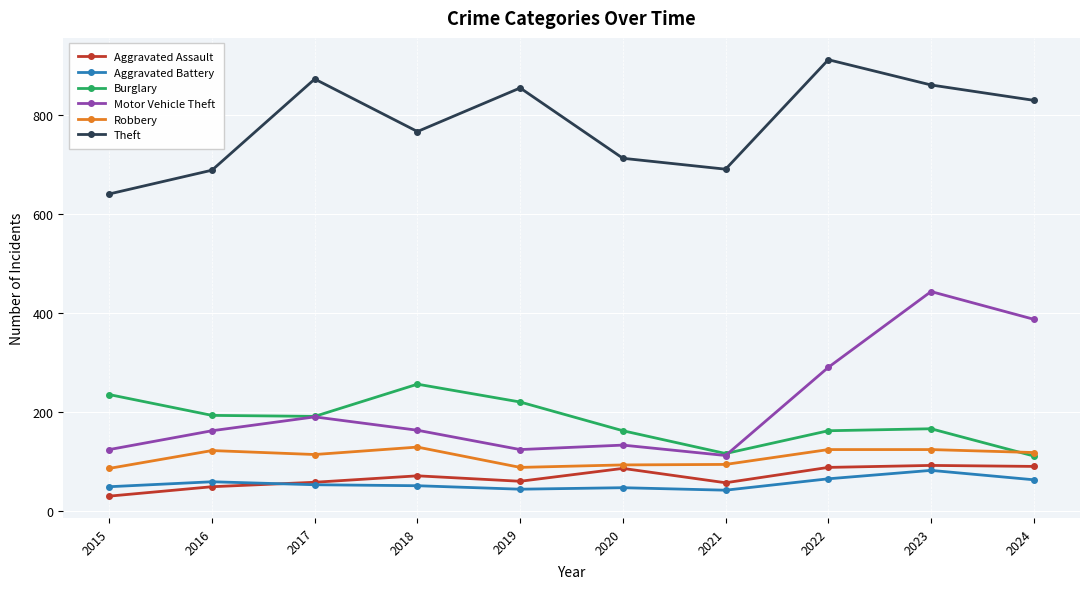

Read the Robbery value at 2024.

119